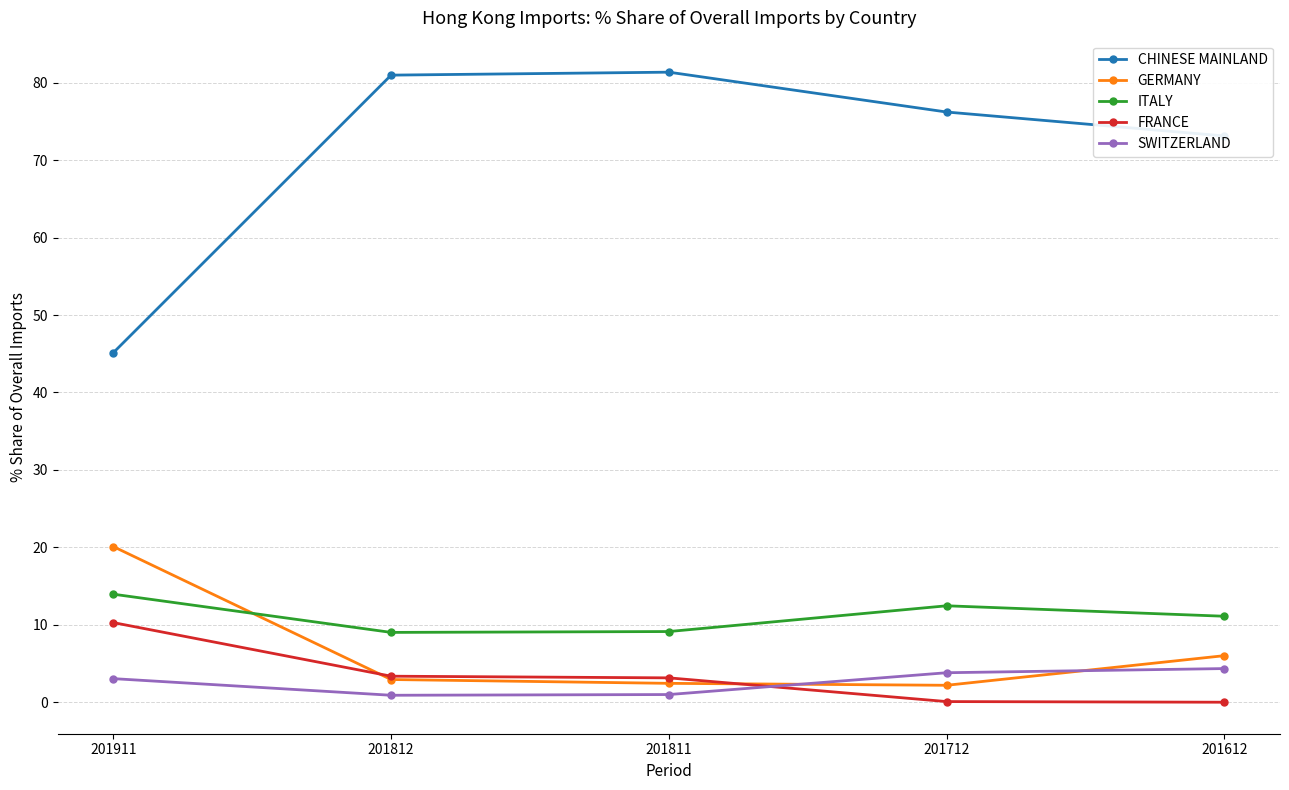

True or false: GERMANY has a value of 6.7 at 201911.

False